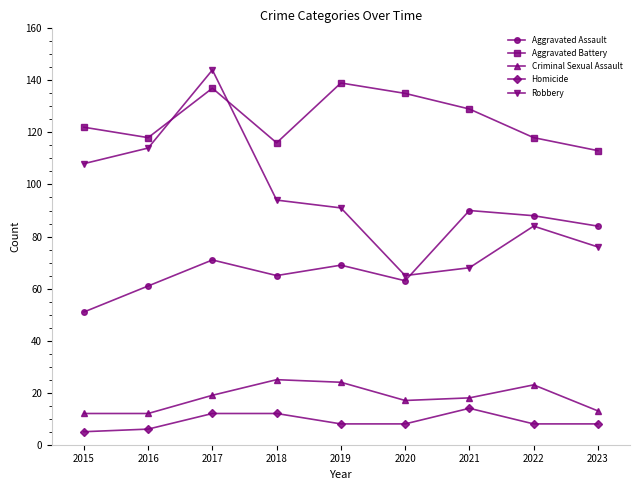

What is the value of the Aggravated Battery point at the 6th from the left?

135